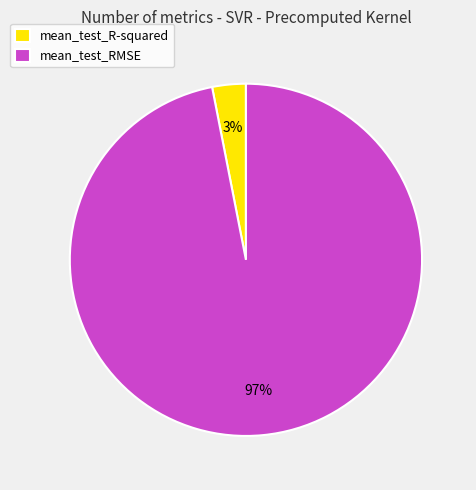

To the nearest percent, what is the difference between the largest and smallest slice percentages?

94%